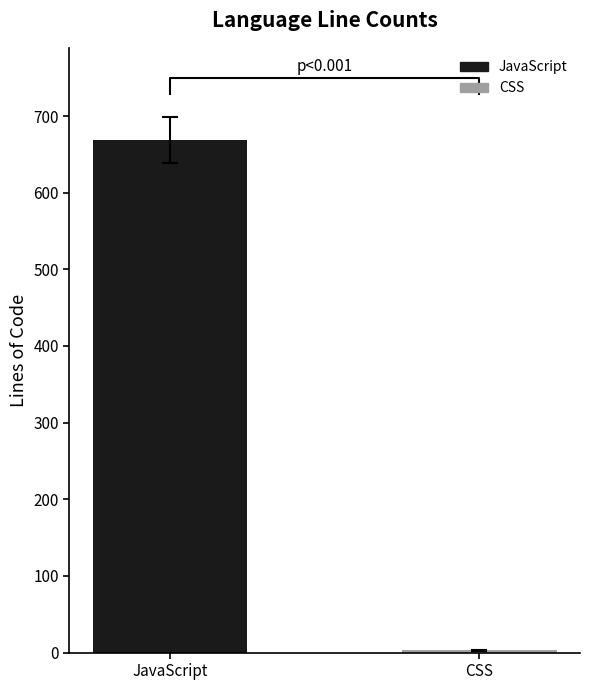

The value of comment at JavaScript is -122. True or false?

False